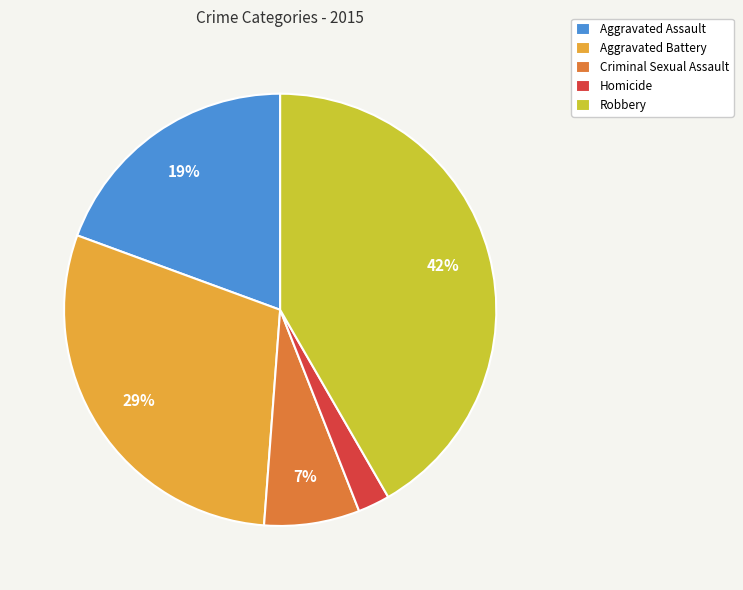

Which slice is the largest?

Robbery